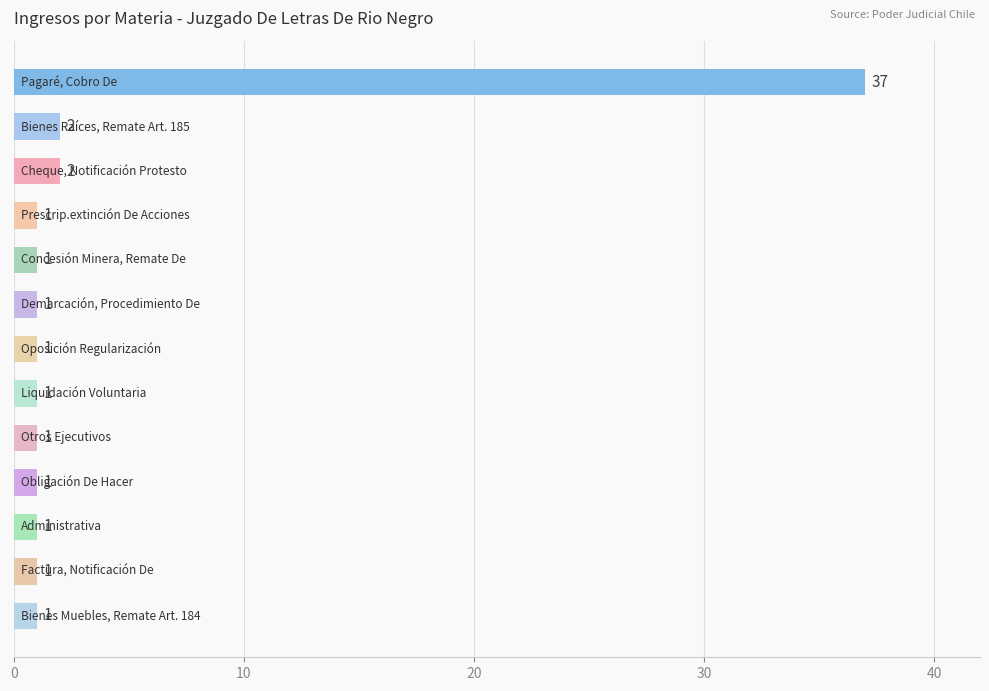

What is the maximum value shown in the chart?

37